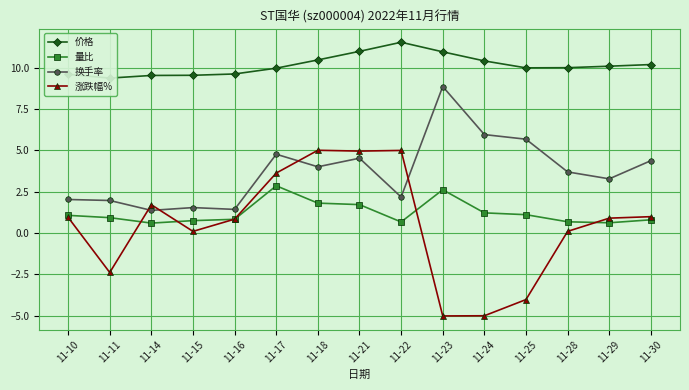

How many positive values does the 涨跌幅% series have?

11